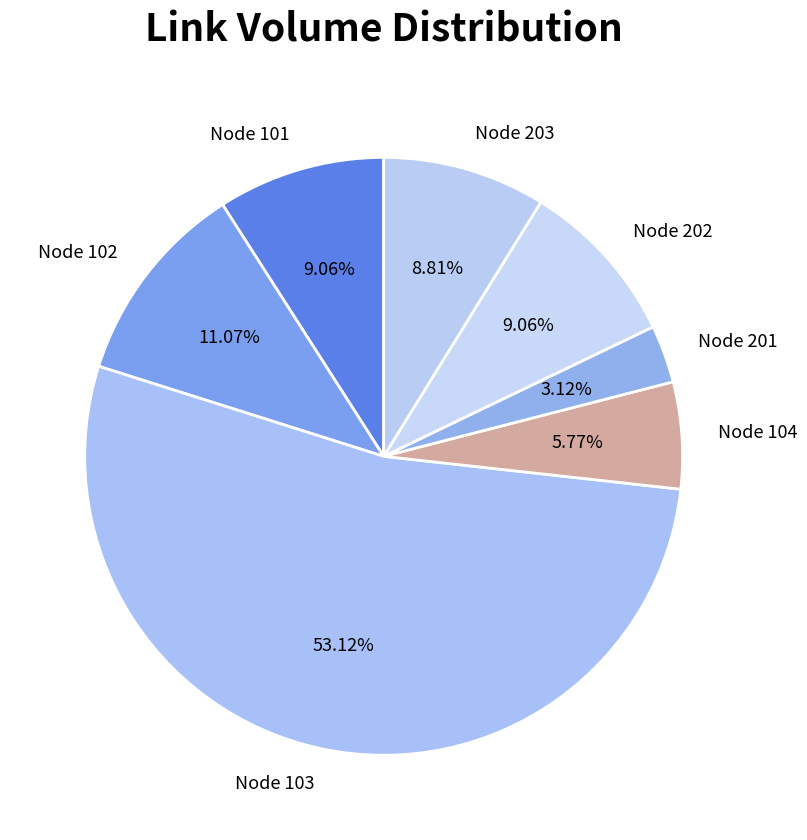

Which has a higher value, Node 104 or Node 202?

Node 202